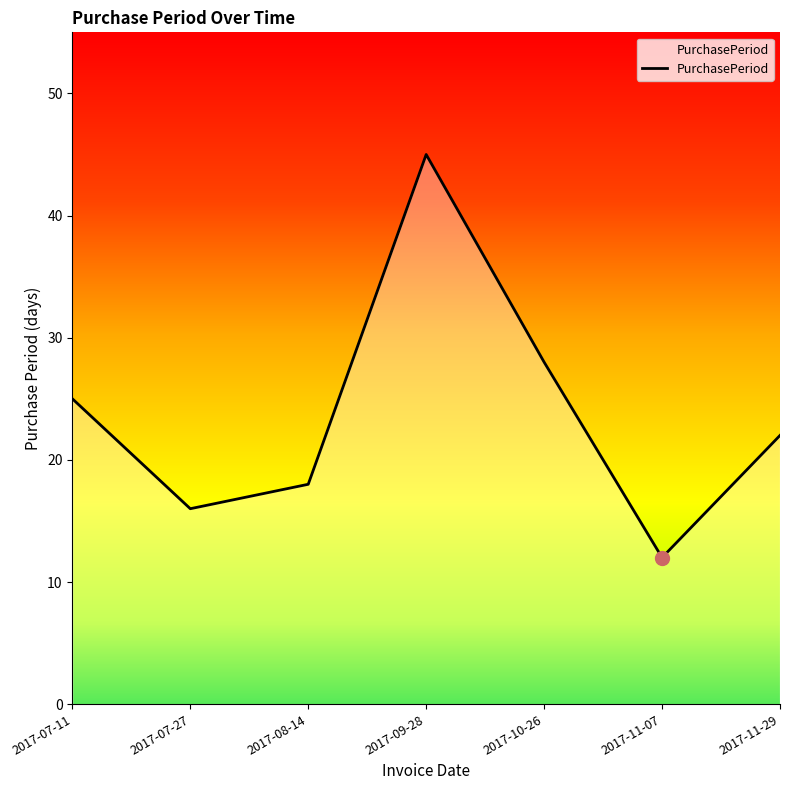

What position from the right is 2017-08-14?

5